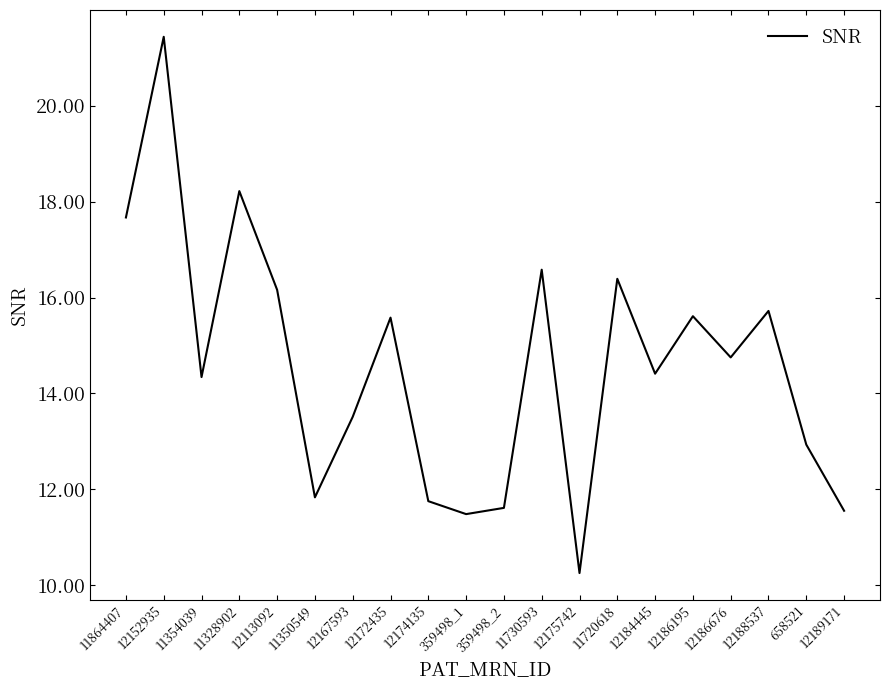

What position from the left is 11354039?

3